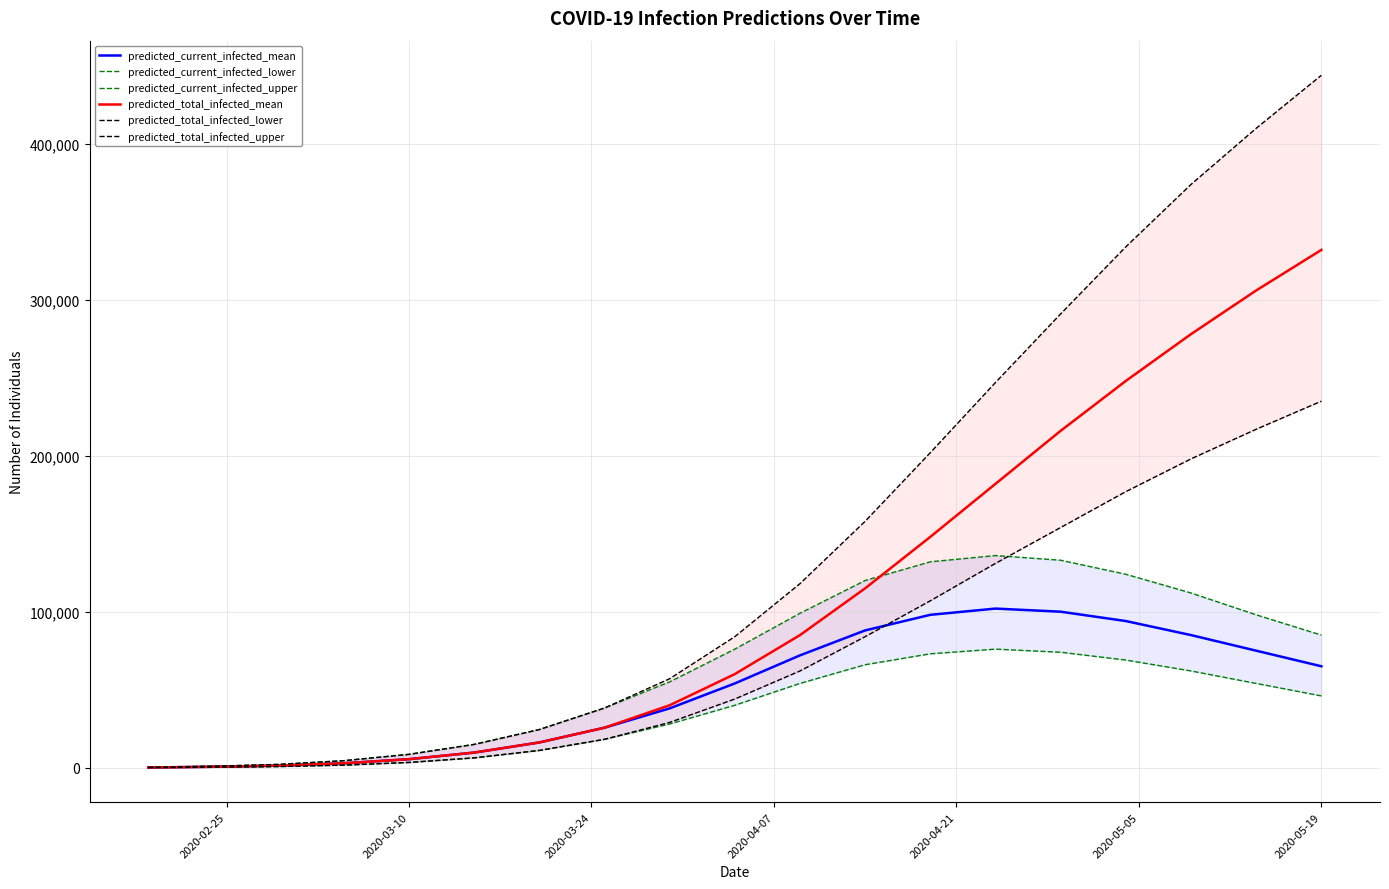

What is the difference between the maximum and minimum values in the predicted_current_infected_mean series?

101907